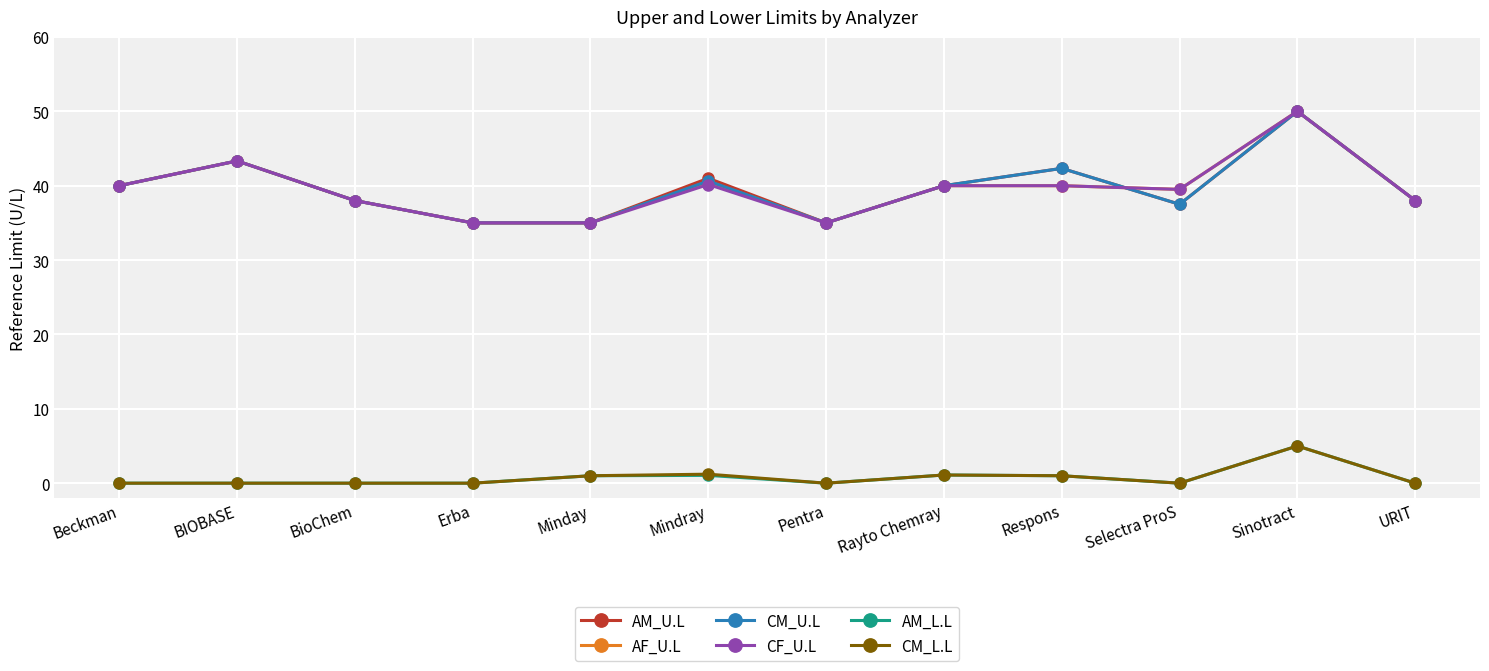

True or false: AM_L.L has a value of 1.1 at Mindray.

True